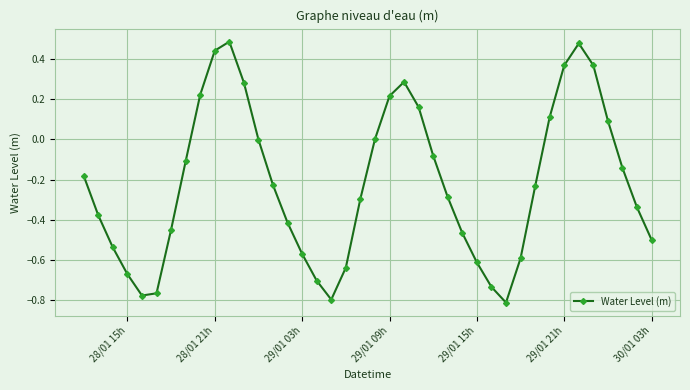

True or false: there are more than 0 points higher than both neighbors.

True